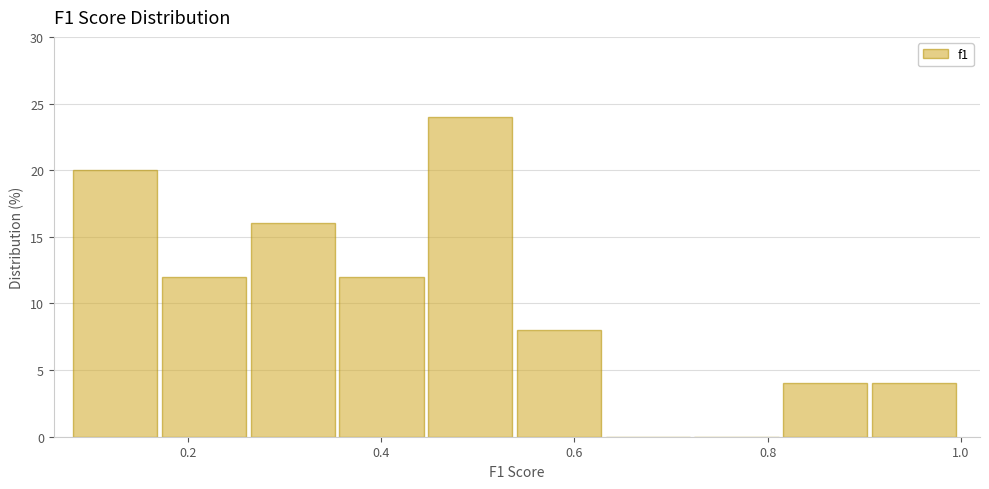

Reading left to right, transcribe this chart: for each bar, give the range it covers on the x-axis and its height. Neither the bar edges nor the heights are printed on the chart, so give them approximately, as read against the axes.

0.08 to 0.18: 20
0.18 to 0.26: 12
0.26 to 0.36: 16
0.36 to 0.44: 12
0.44 to 0.54: 24
0.54 to 0.64: 8
0.64 to 0.72: 0
0.72 to 0.82: 0
0.82 to 0.90: 4
0.90 to 1.00: 4